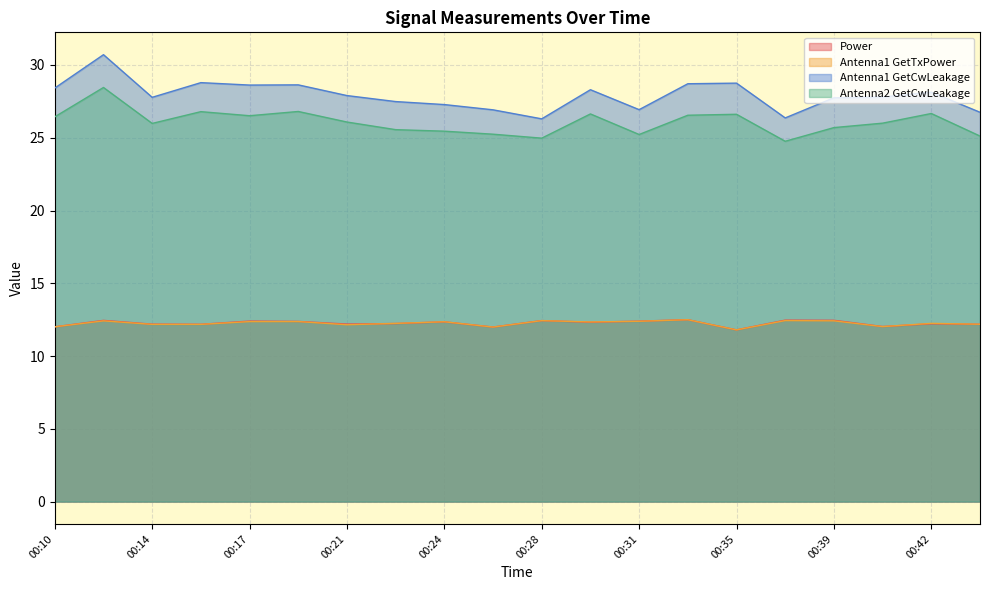

At which label is Antenna1 GetCwLeakage closest to 28?

00:21